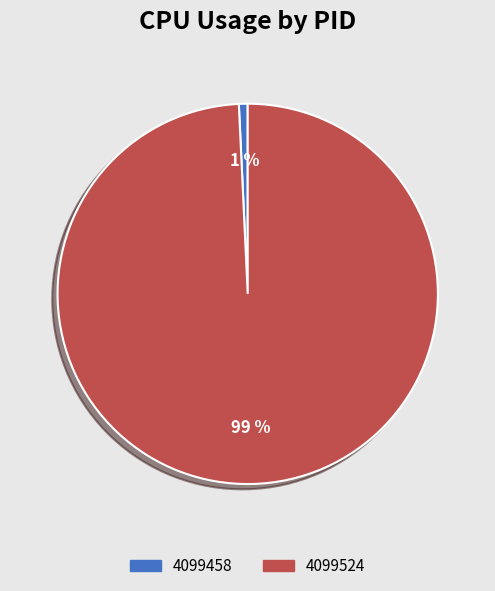

Rank the categories by value from lowest to highest.

4099458, 4099524